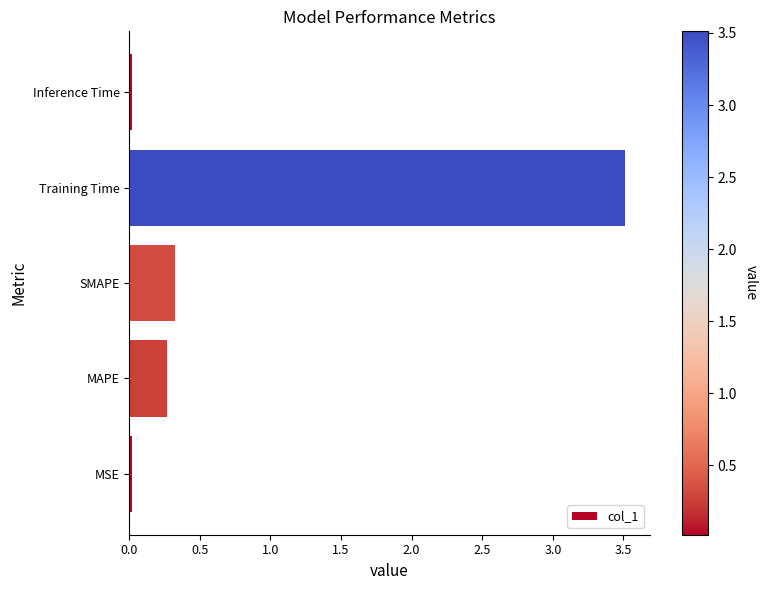

What is the change in value from MAPE to SMAPE?

+0.1